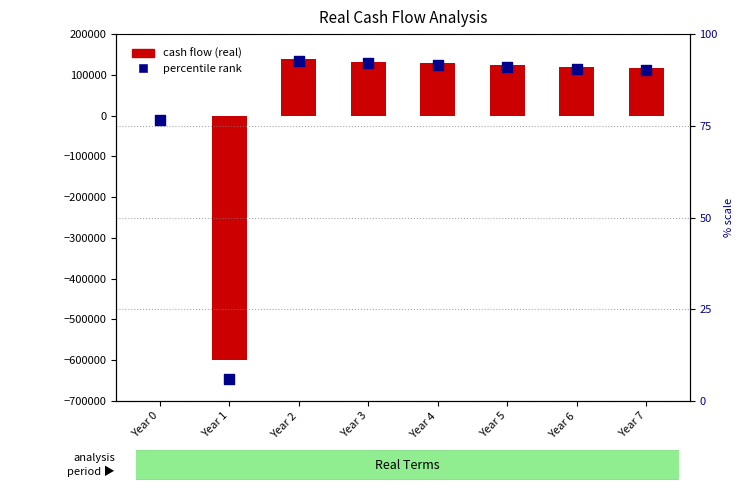

Which series contains the lowest Y value?

cash flow (real)